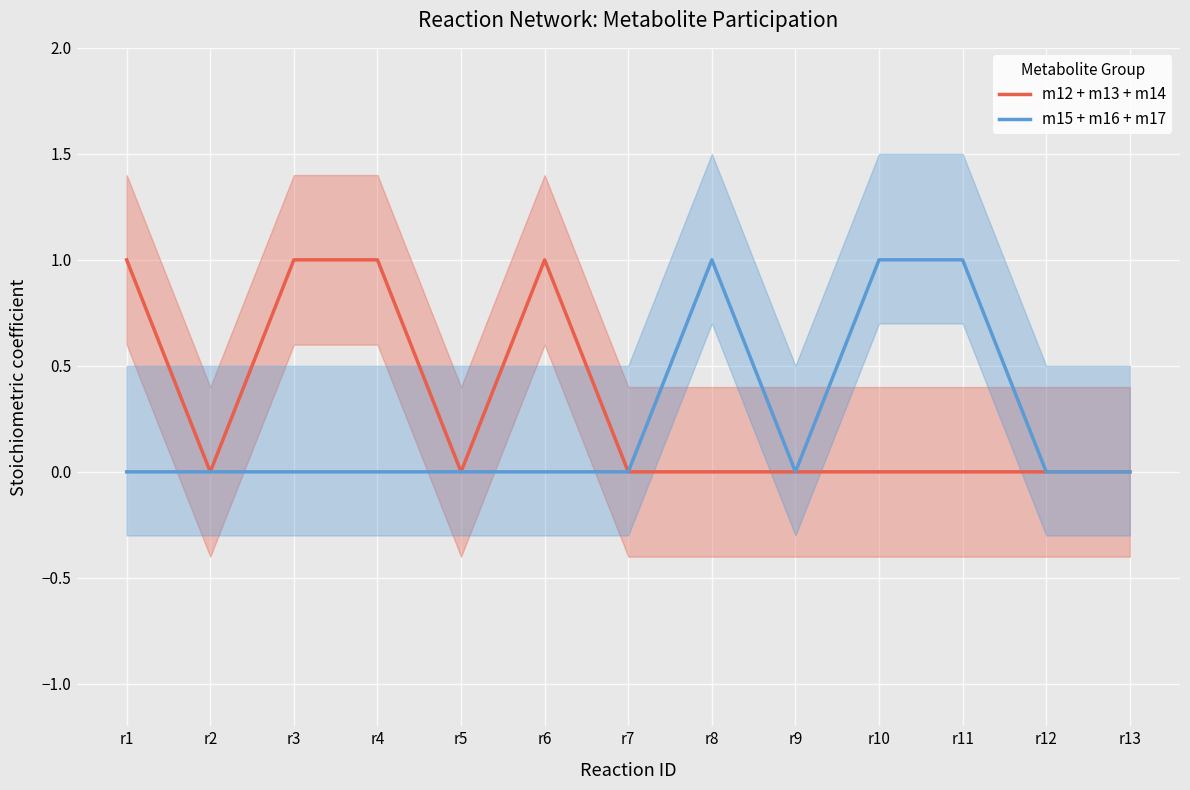

At how many categories does at least one series exceed 0?

7